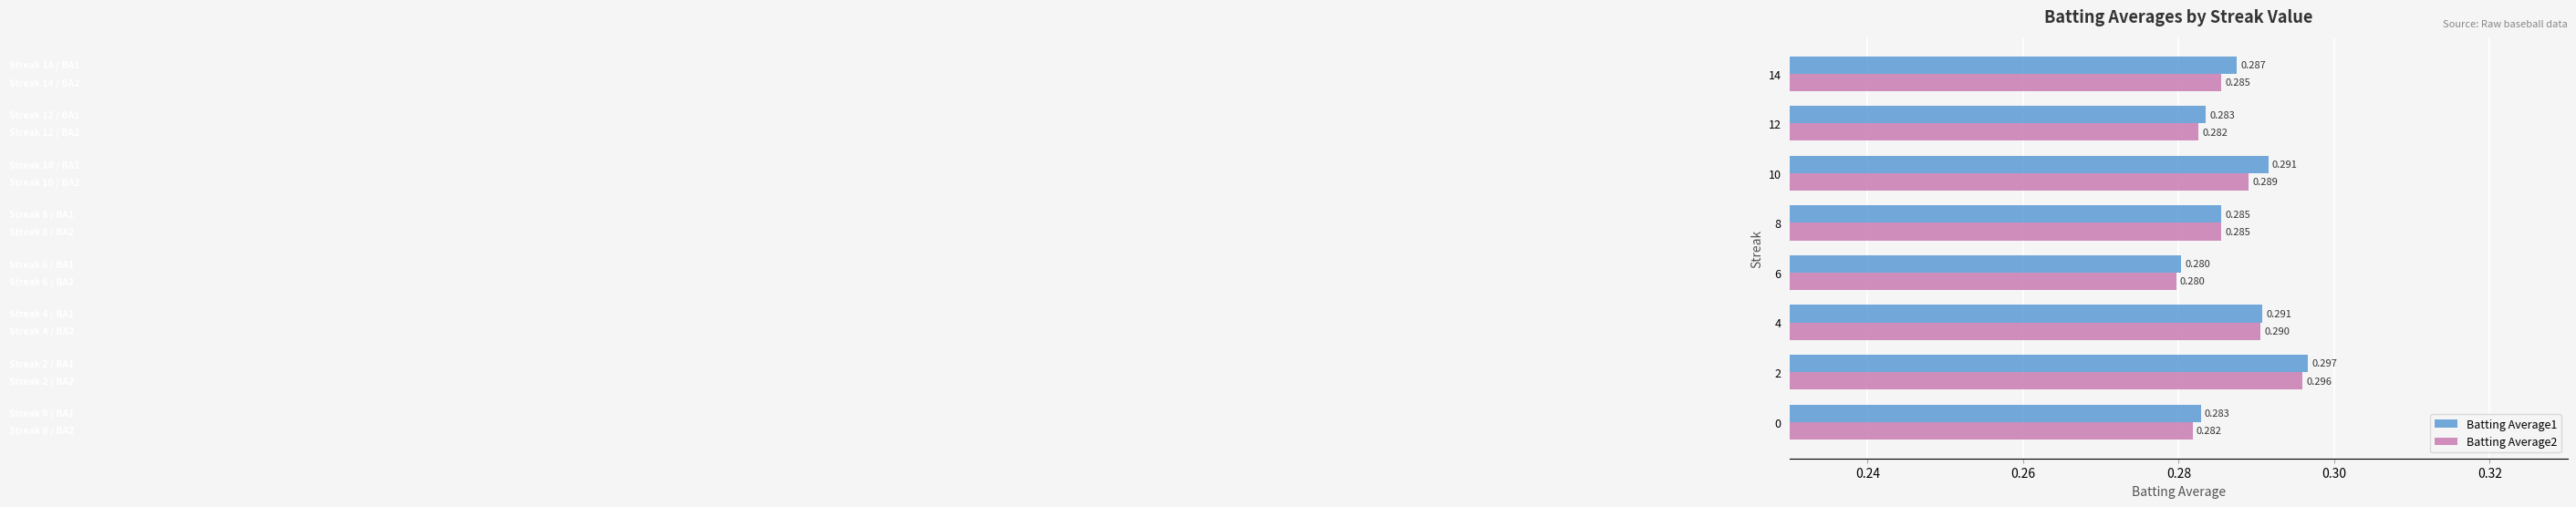

At which category is the sum across all series the highest?

2